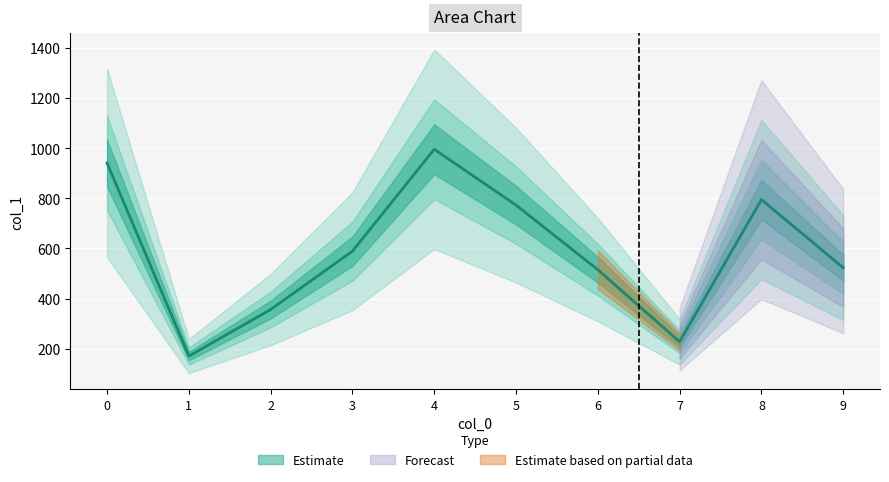

True or false: the data shows 515 at 6.

True